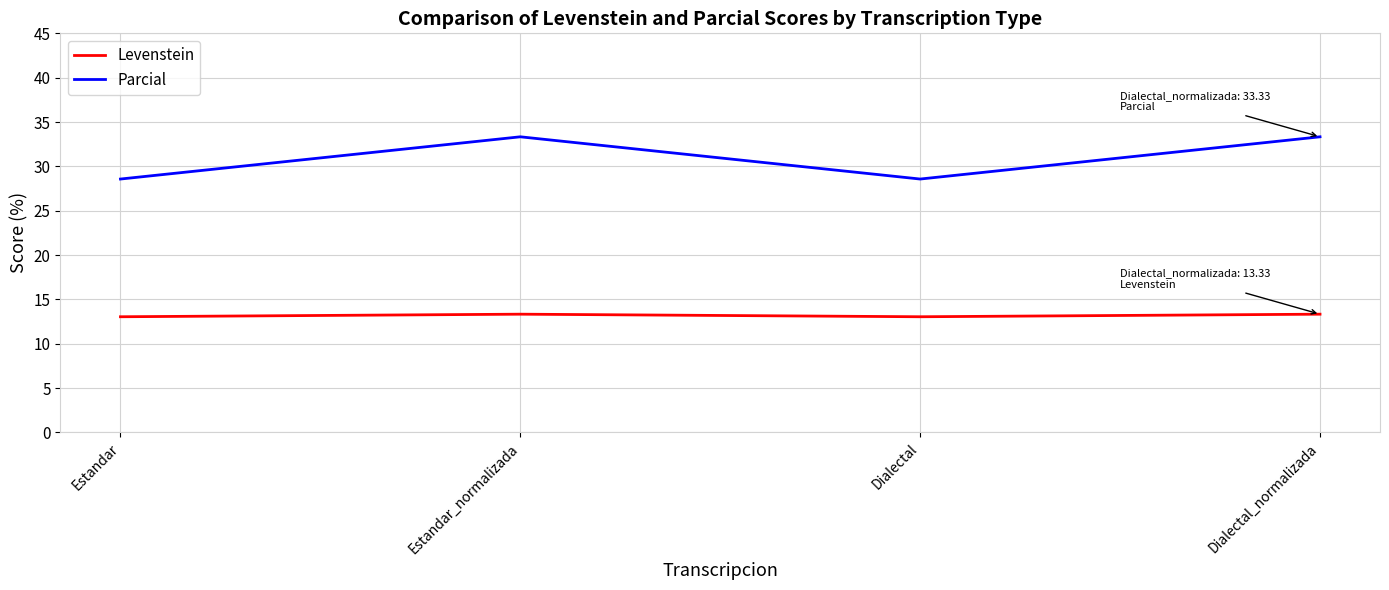

What is the sum of all Levenstein values?

52.8